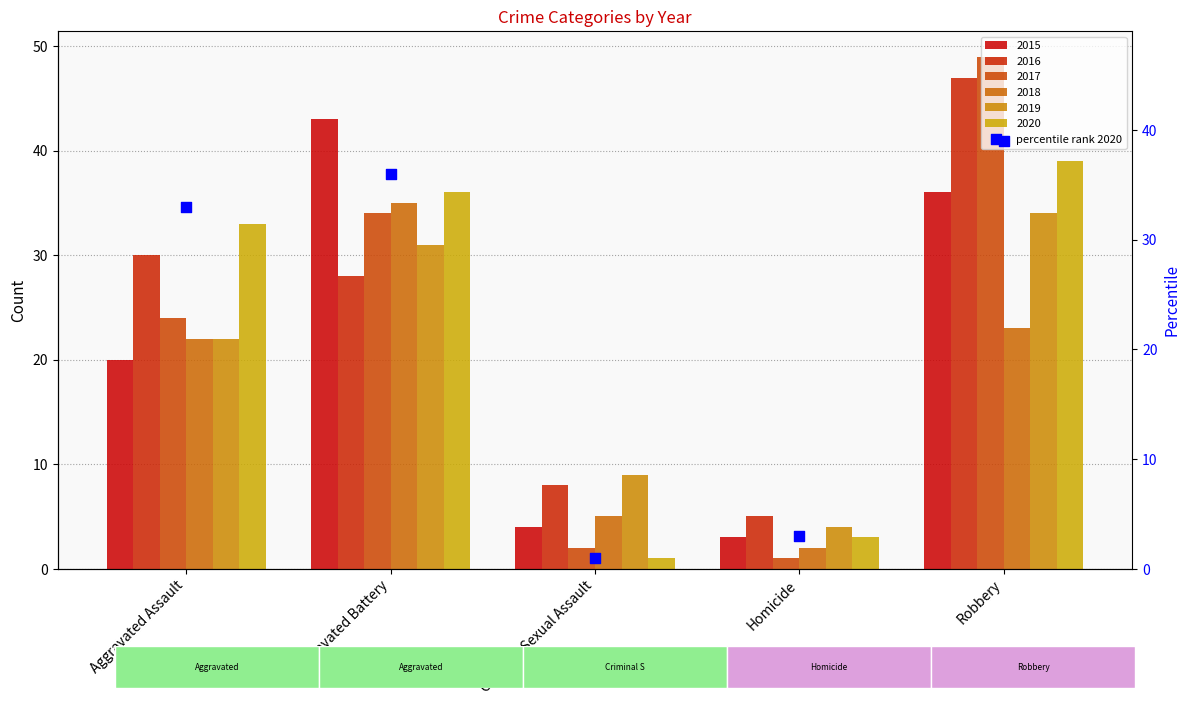

Between Aggravated Battery and Robbery, which is larger?

Robbery